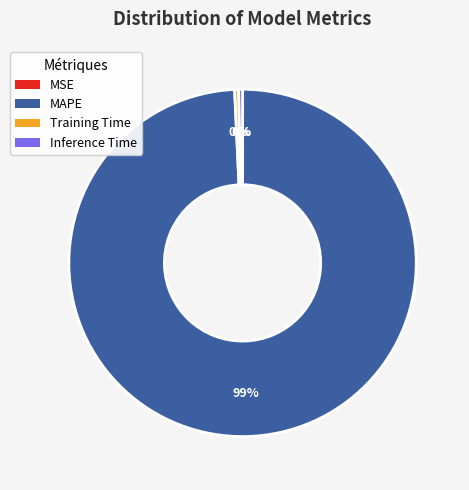

What is the majority slice?

MAPE